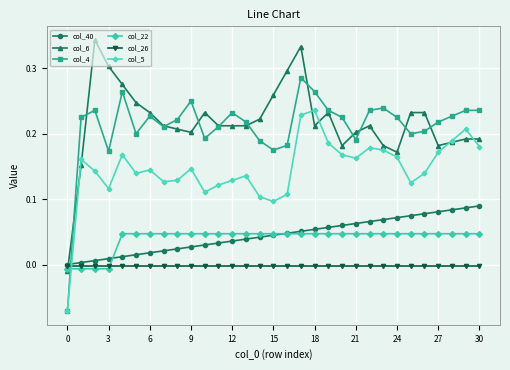

Which series ends up on top after the final intersection of col_26 and col_4?

col_4